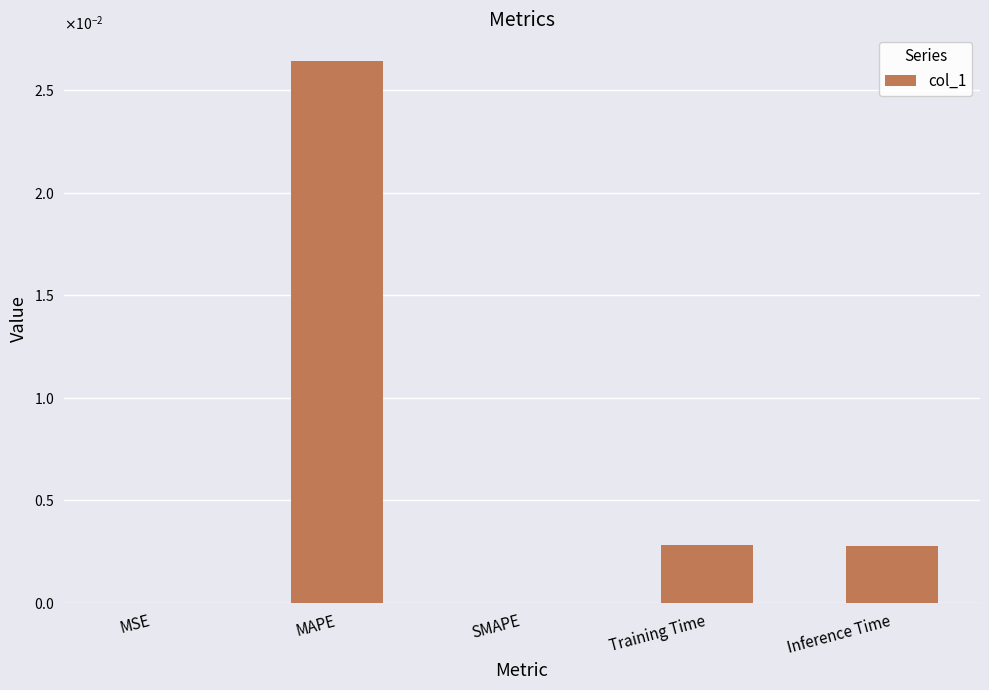

At which category does the chart reach its minimum across all series?

SMAPE